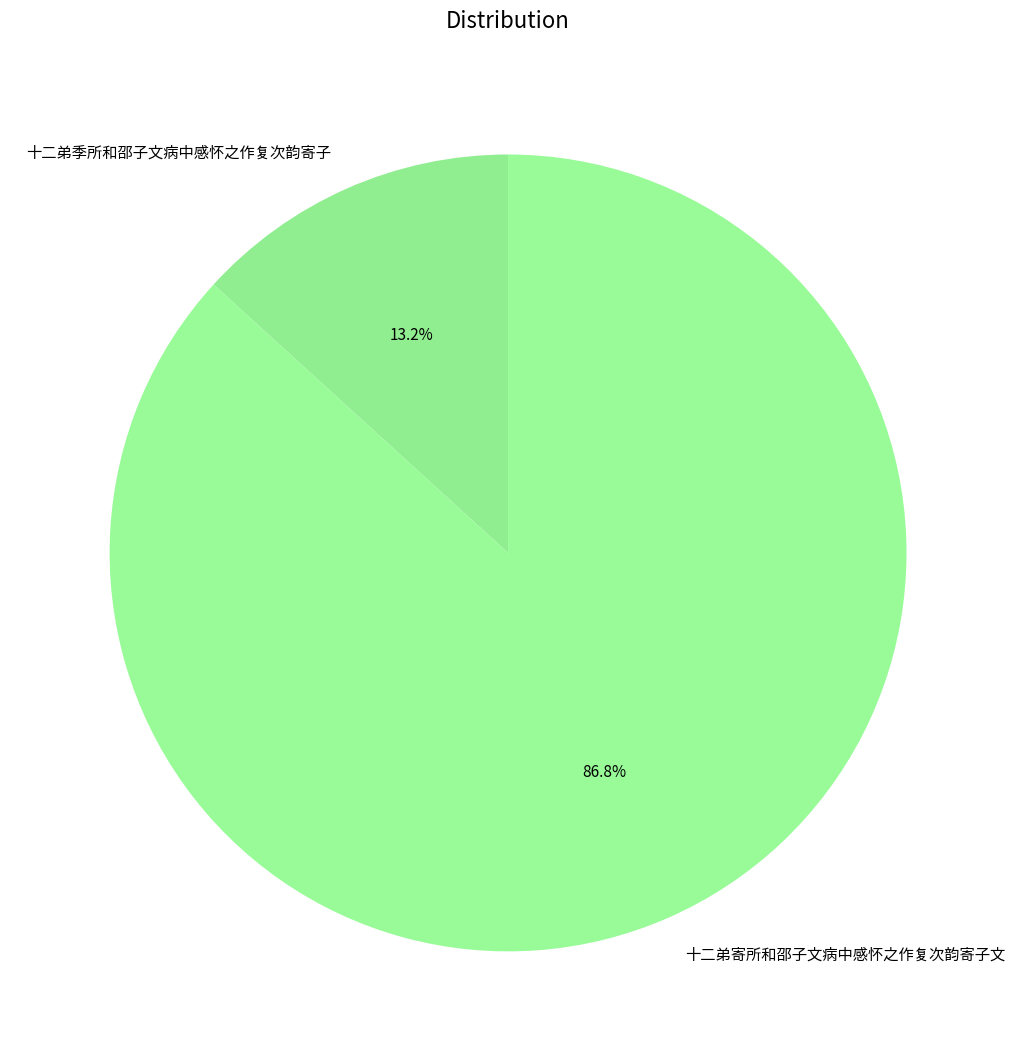

What percentage is NOT represented by 十二弟寄所和邵子文病中感怀之作复次韵寄子文?

13.2%